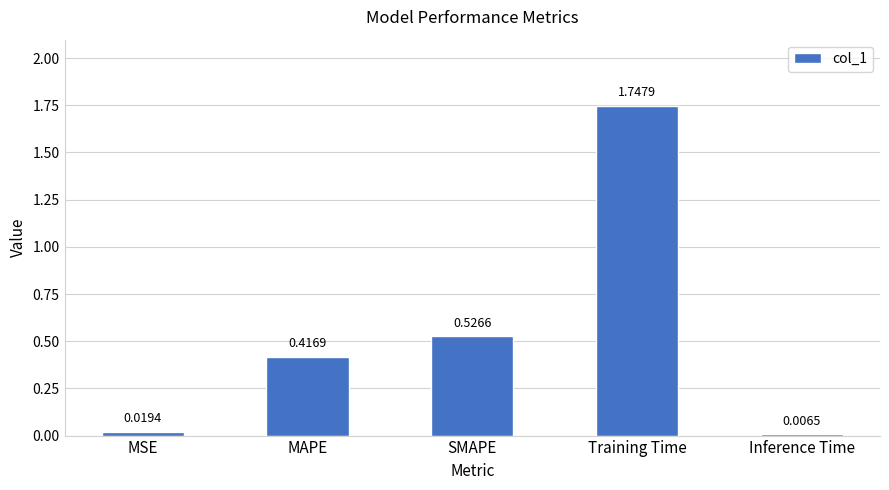

At which label is the value closest to 0?

Inference Time